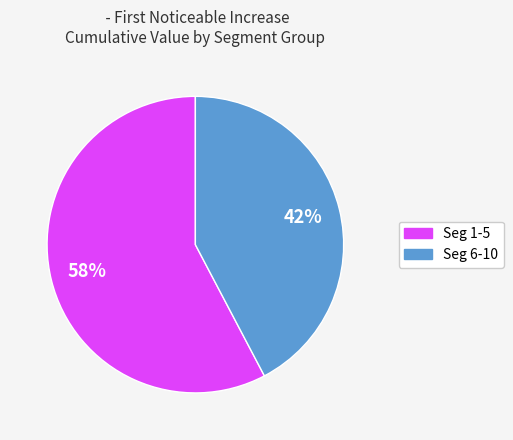

Does any single category account for the majority?

Yes